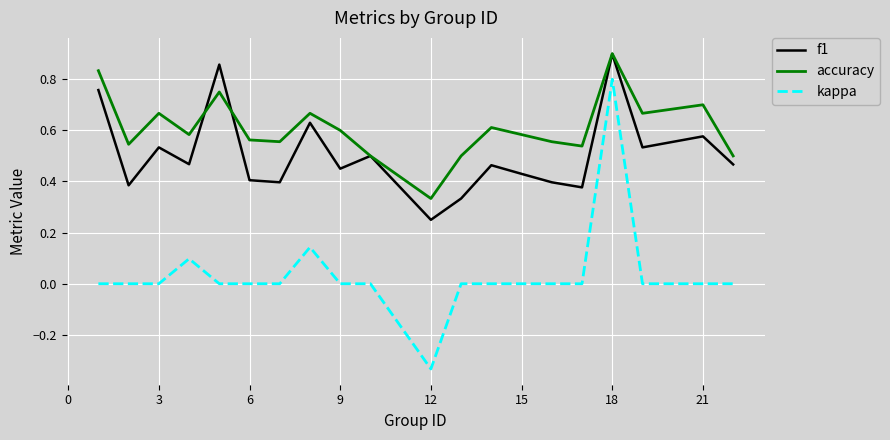

Which series has the largest range (max minus min)?

kappa